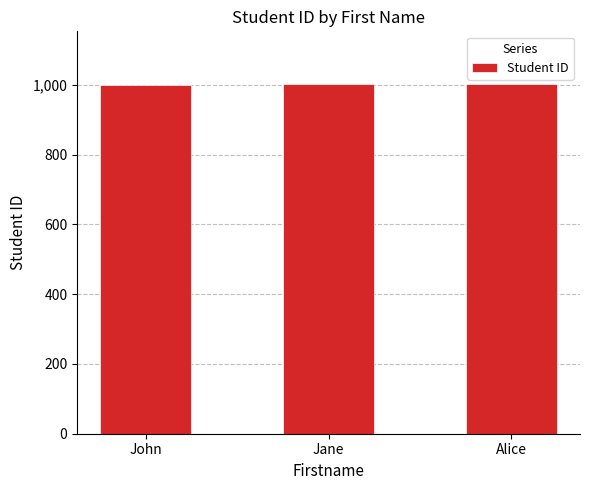

What is the ratio of the value at Alice to the value at John?

1.0